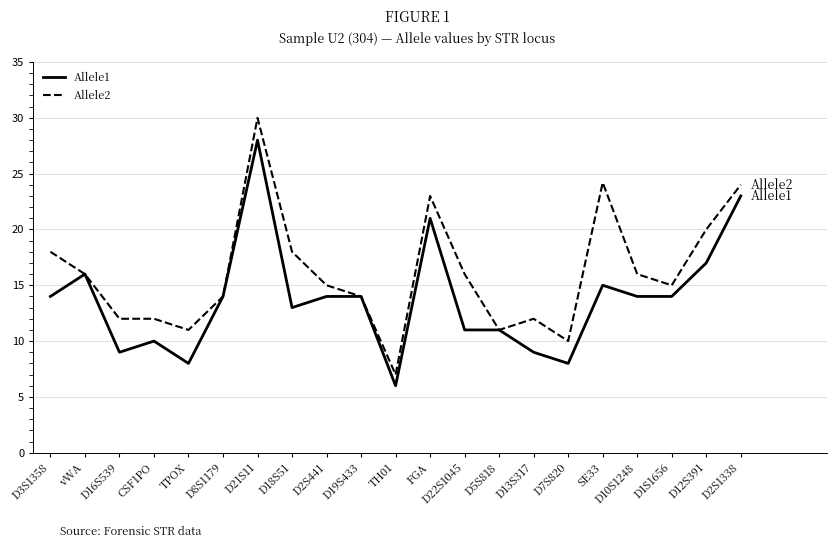

What is the total value across all series at vWA?

32.0